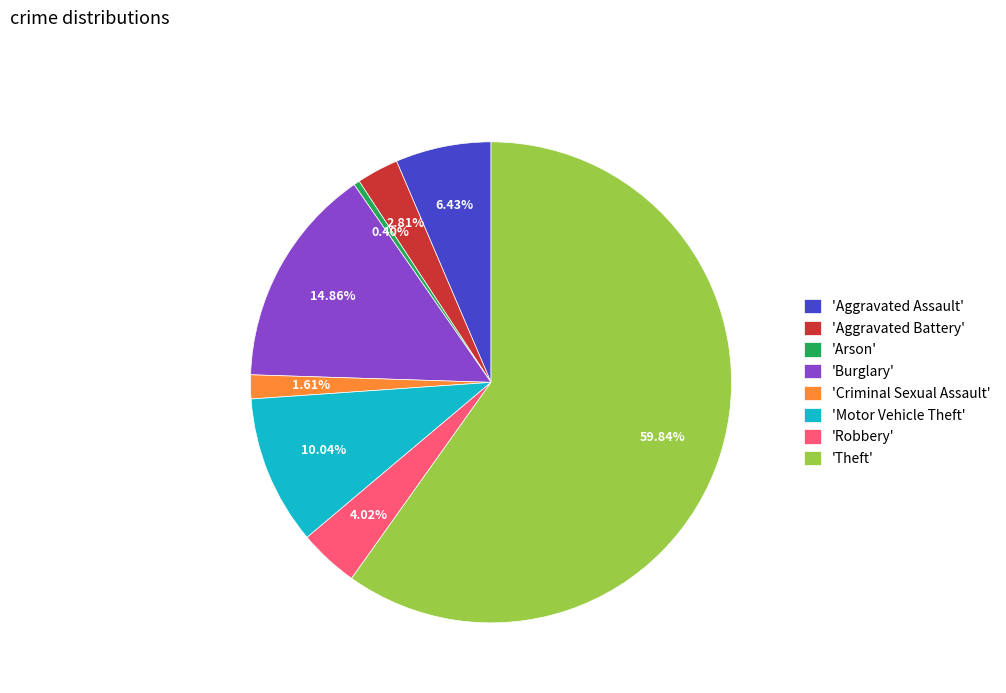

To the nearest percent, what is the difference between the largest and smallest slice percentages?

59%